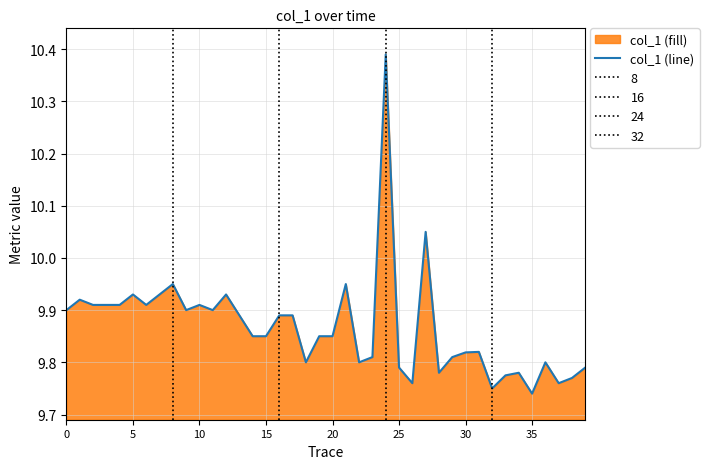

Between 29 and 22, which is larger?

29